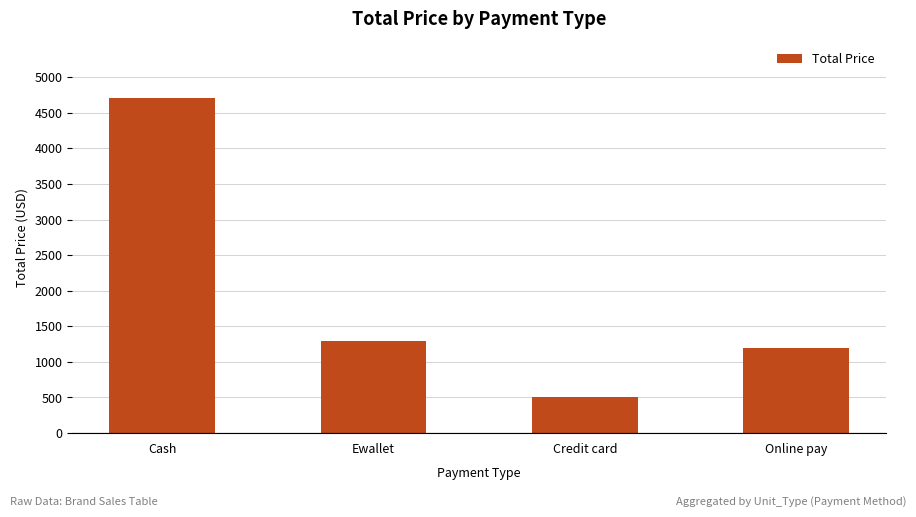

At which category does the chart reach its peak across all series?

Cash